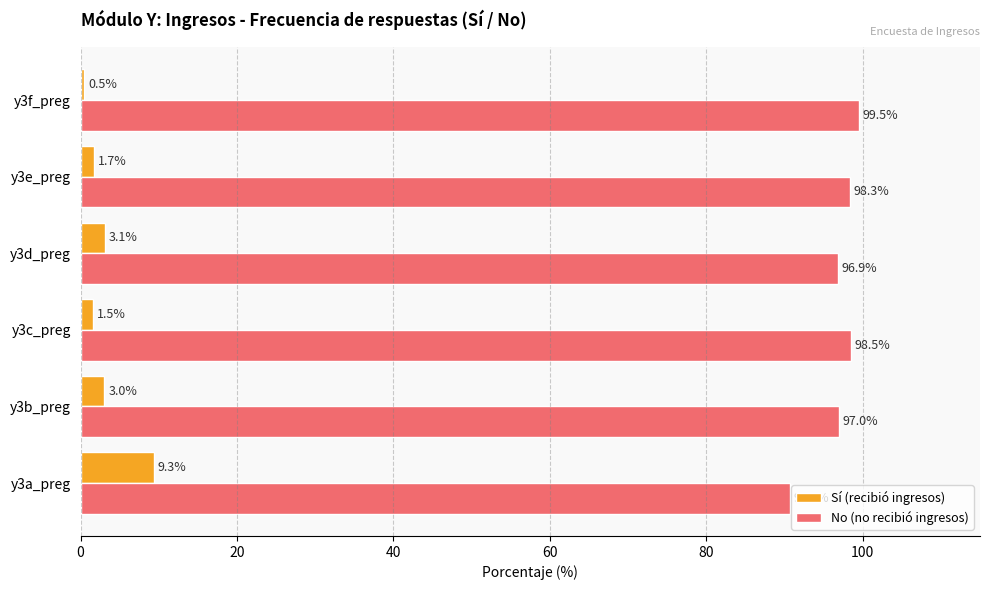

Which category has the lowest value across all series?

y3f_preg